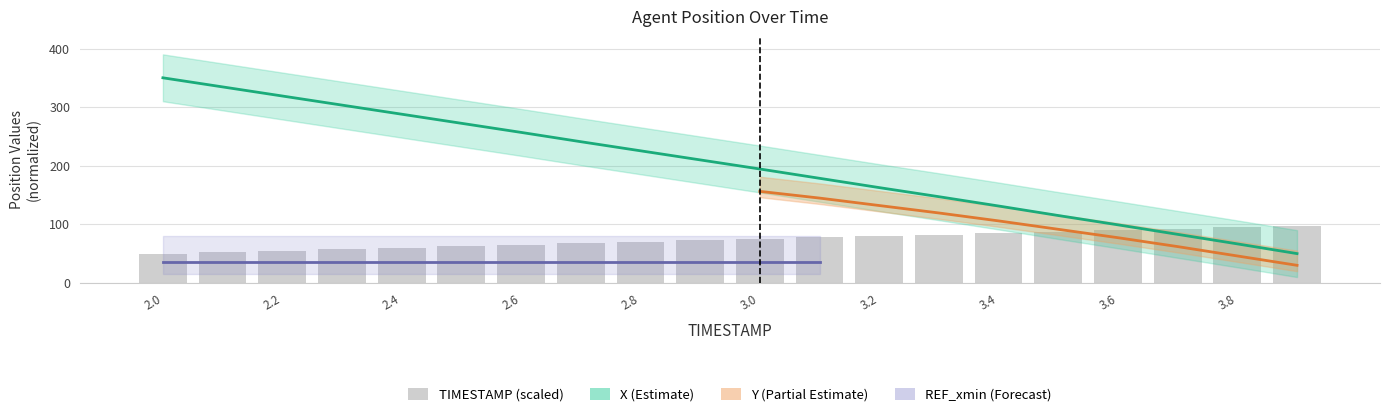

Which has a higher value, 3.3 or 3.5?

3.3